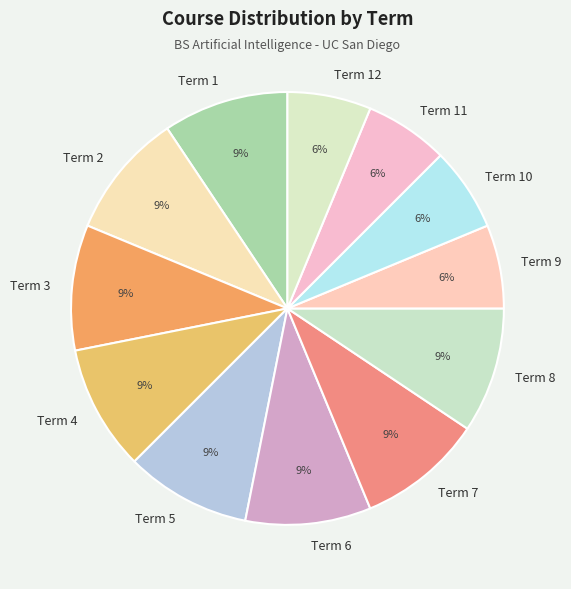

Is the sum of Term 2 and Term 4 greater than half?

No